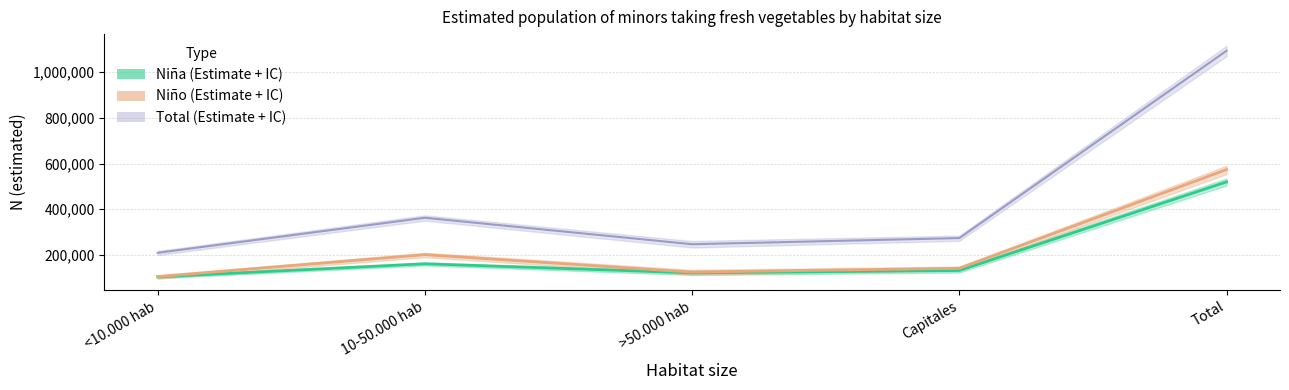

Where is Total (Estimate) nearest to the value 651550?

10-50.000 hab